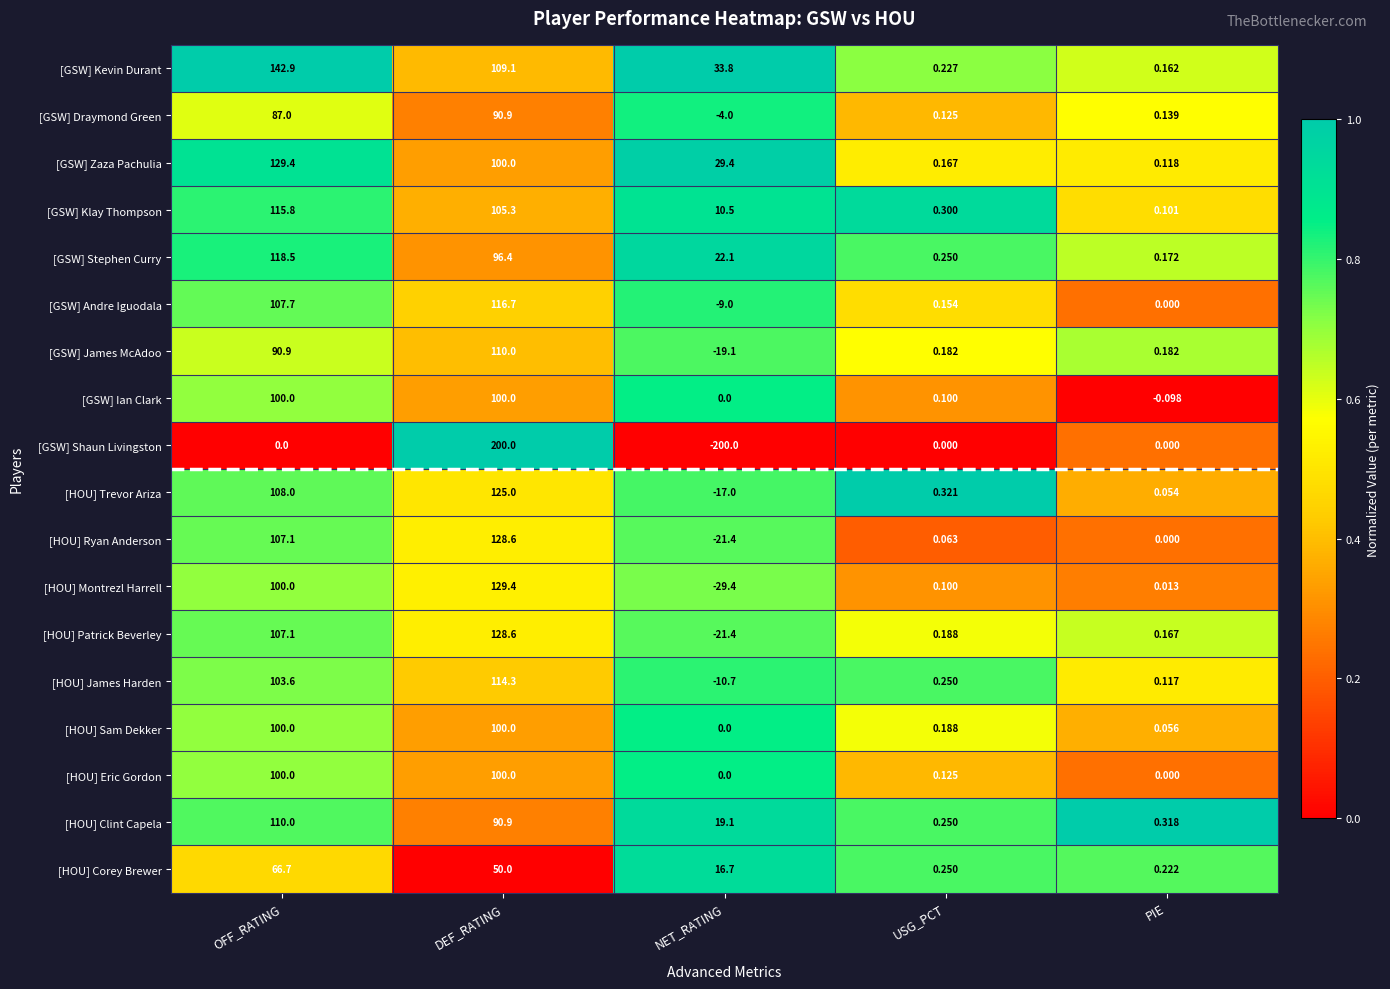

Rank the categories by [GSW] Klay Thompson value from highest to lowest.

OFF_RATING, DEF_RATING, NET_RATING, USG_PCT, PIE